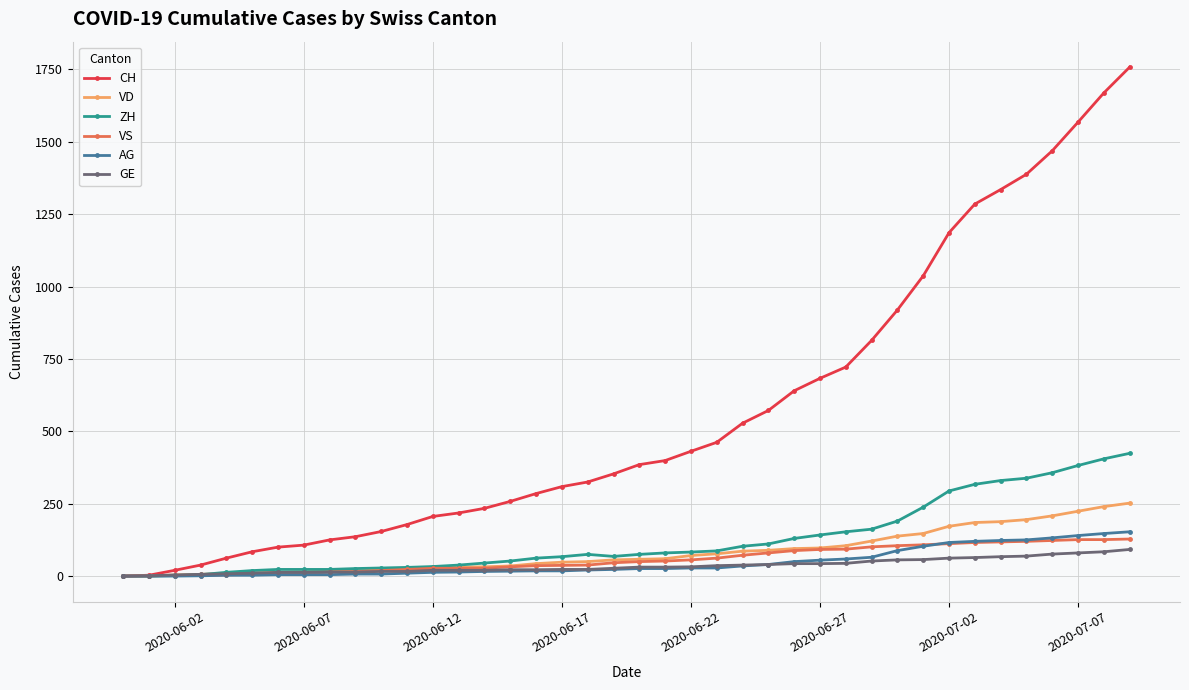

Which series has the largest total across all categories?

CH